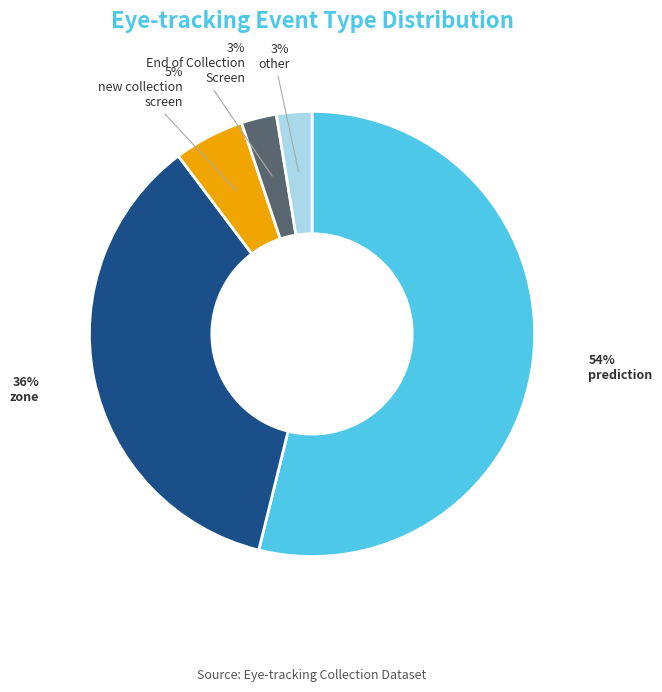

Does any single category account for the majority?

Yes